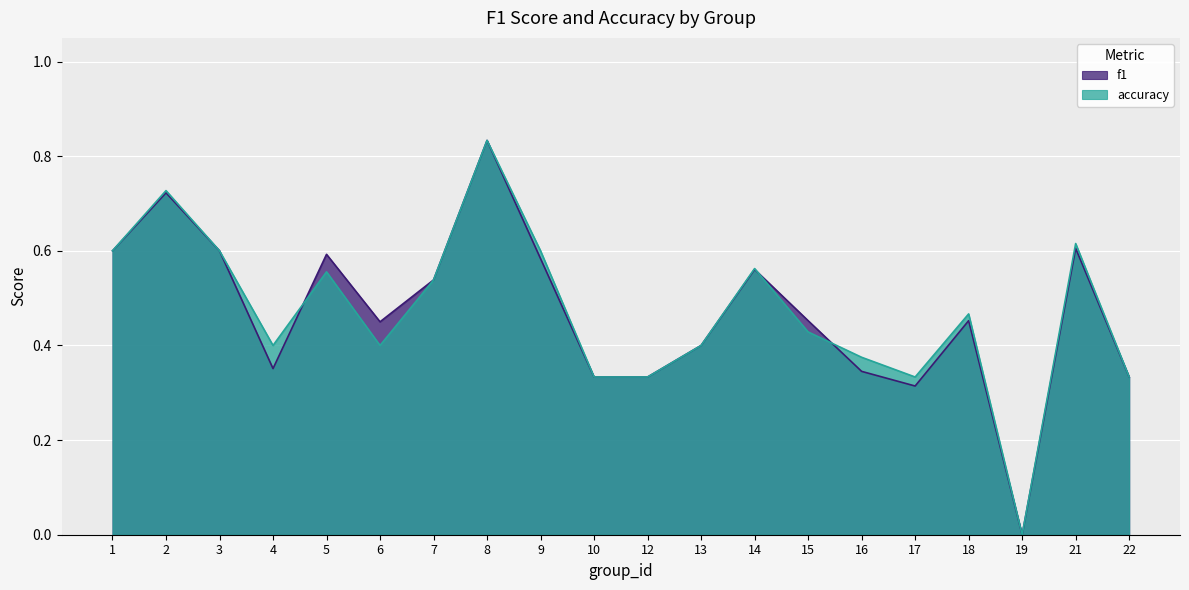

Between 19 and 21, which is larger?

21